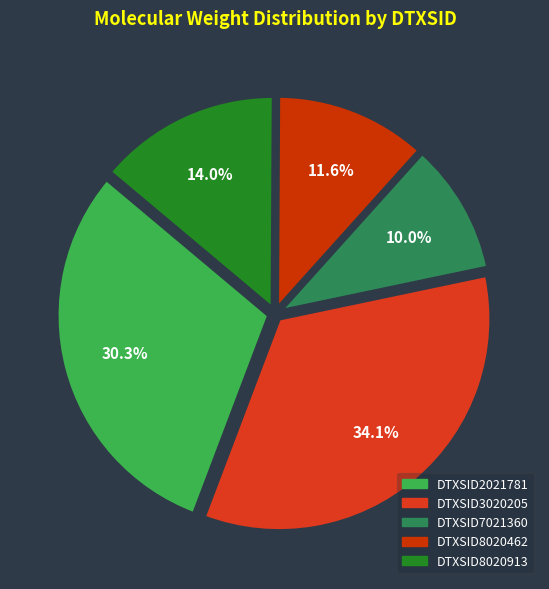

True or false: DTXSID3020205 accounts for 43% of the total.

False